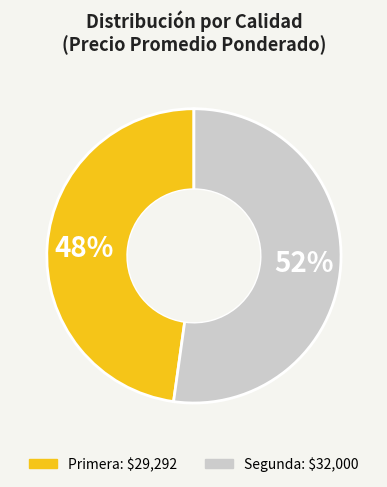

To the nearest percent, what portion does Segunda represent?

52%